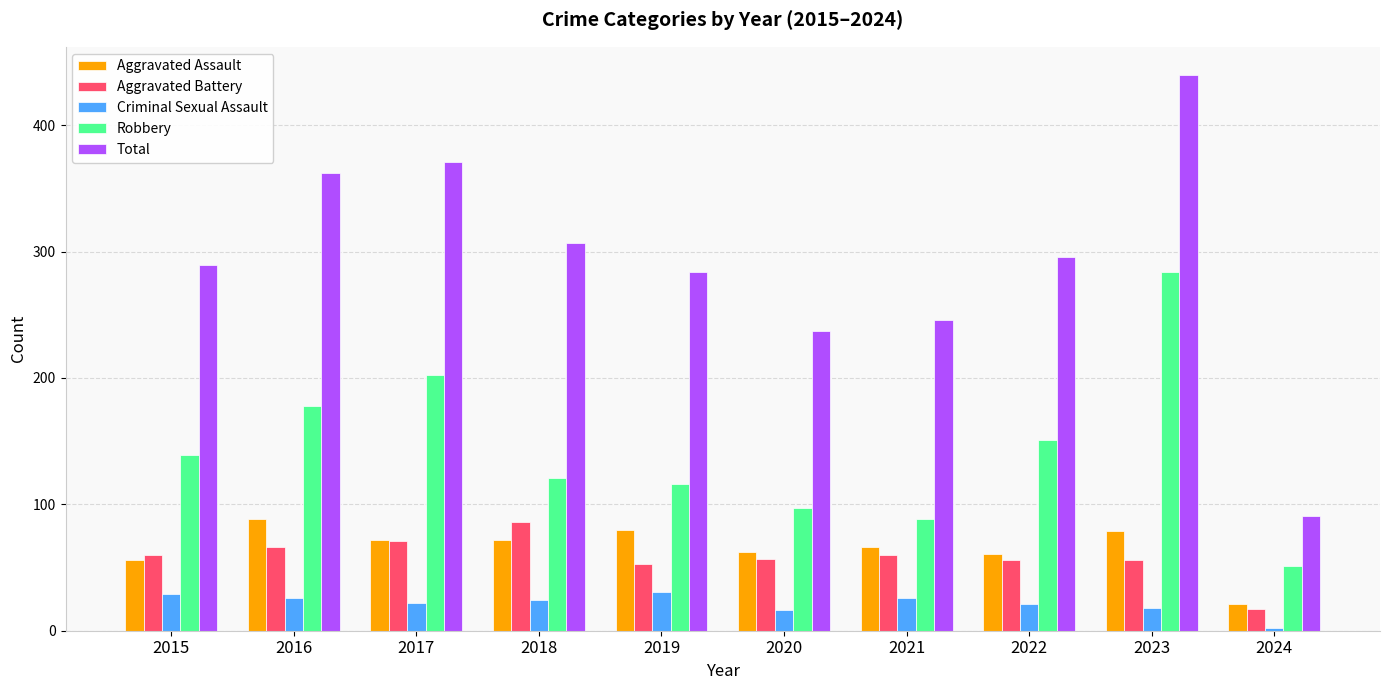

Is the value of Aggravated Assault at 2023 greater than the value of Aggravated Battery at 2018?

No